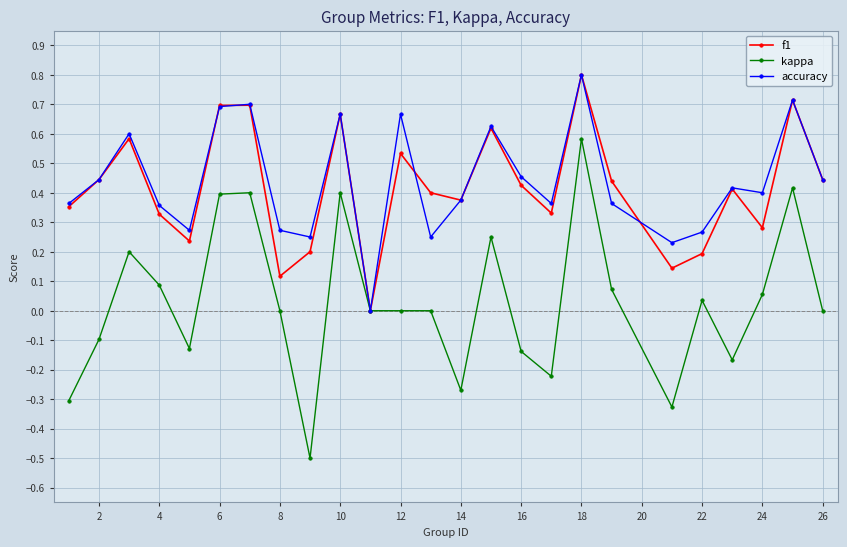

True or false: kappa has more than 0 interior local peaks.

True